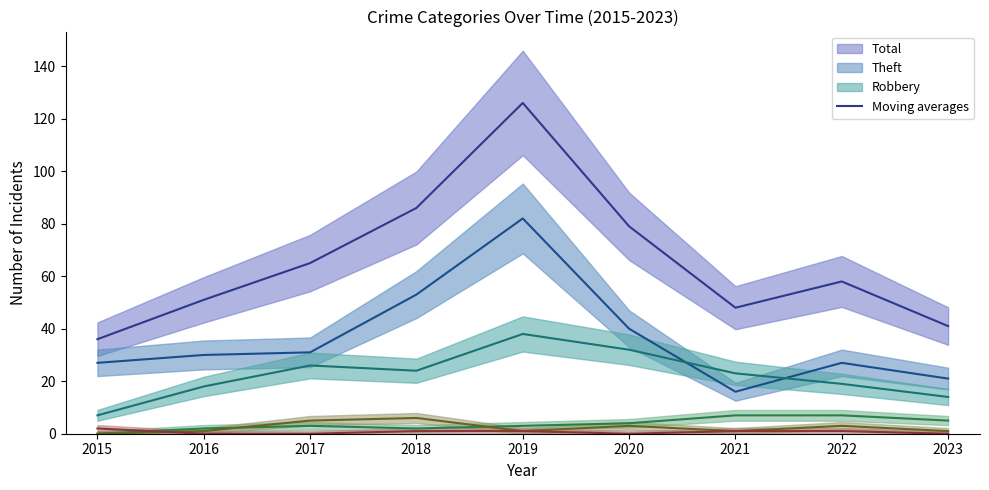

What is the maximum value shown in the chart?

126